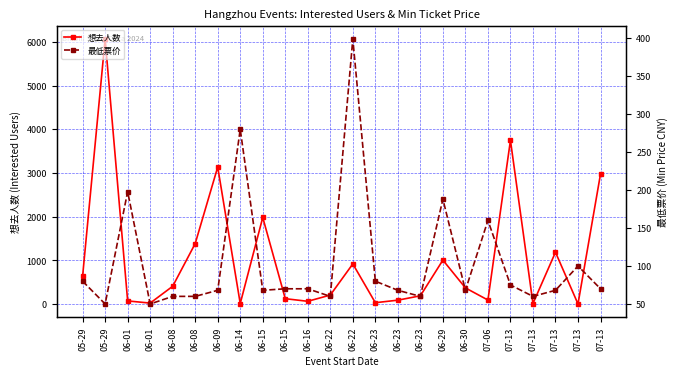

True or false: 最低票价 has more than 2 interior local peaks.

True